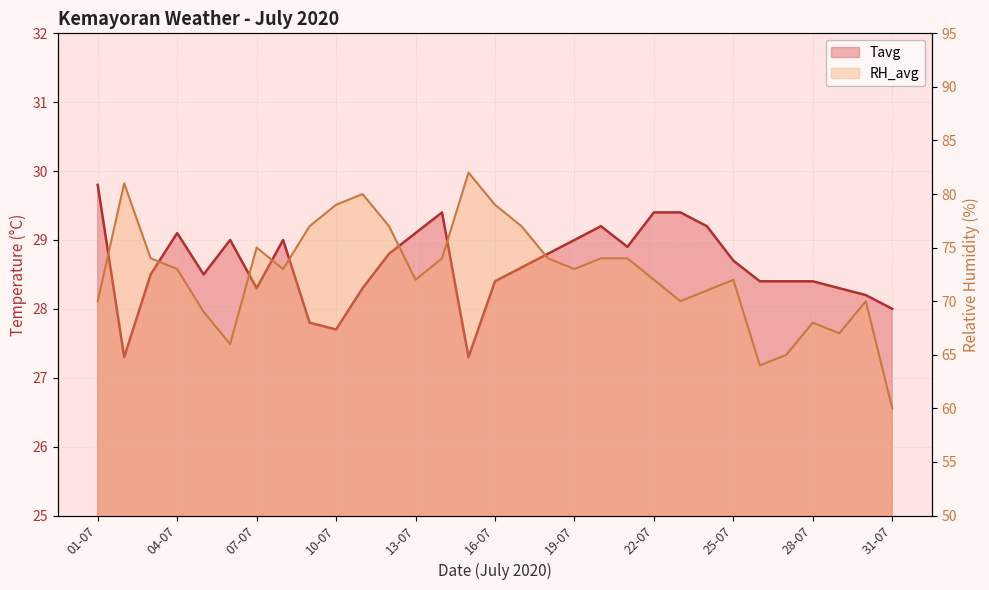

What is the difference between the second highest and second lowest values in the RH_avg series?

17.0